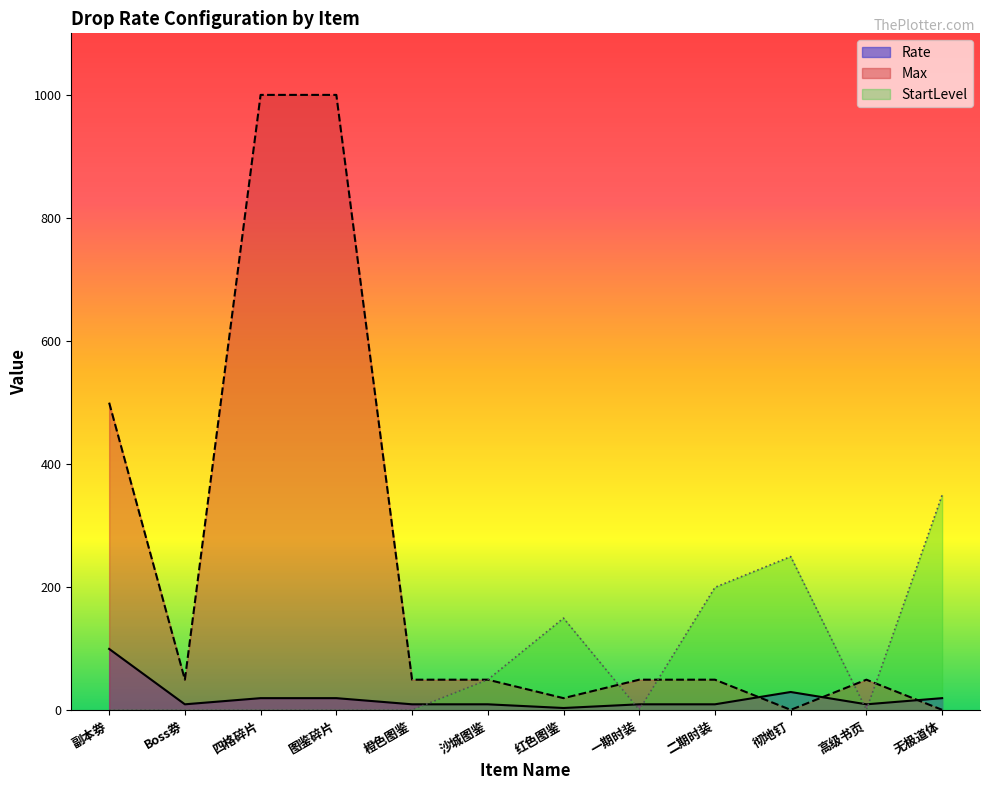

At which label does Max first exceed 50?

副本劵